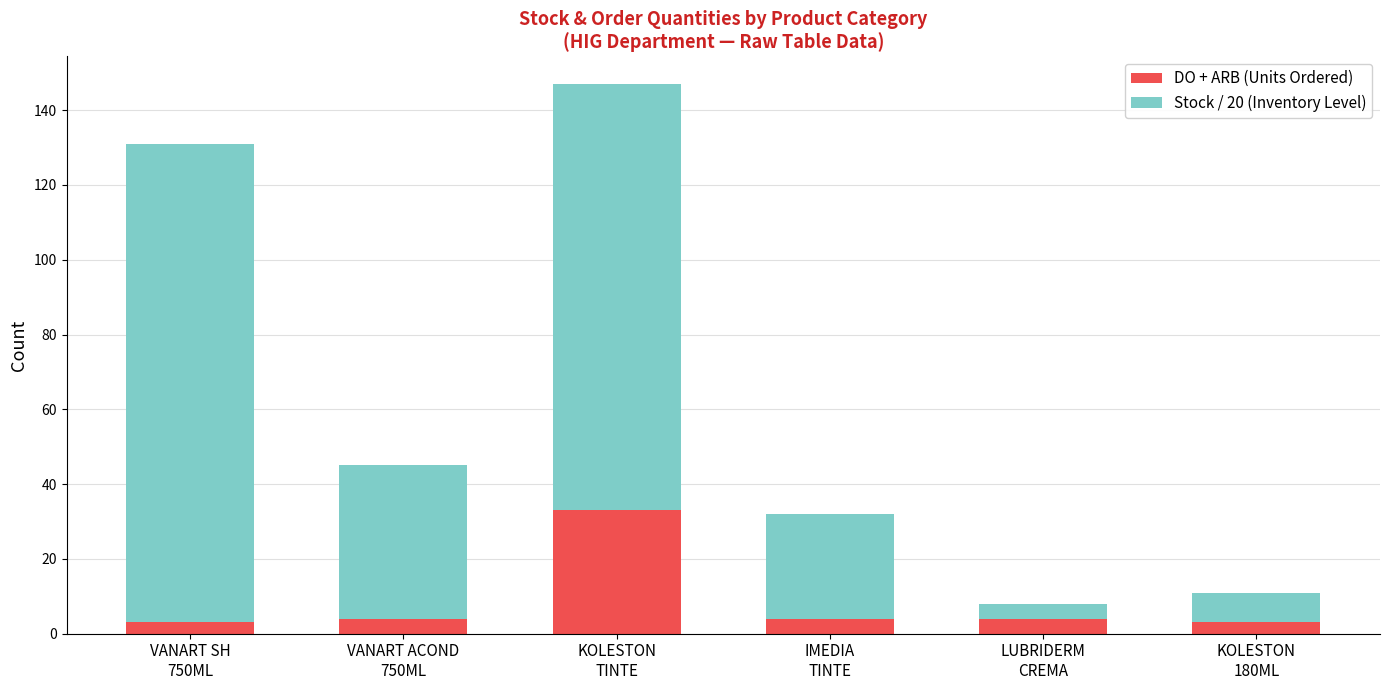

What is the maximum value for DO + ARB (Units Ordered)?

33